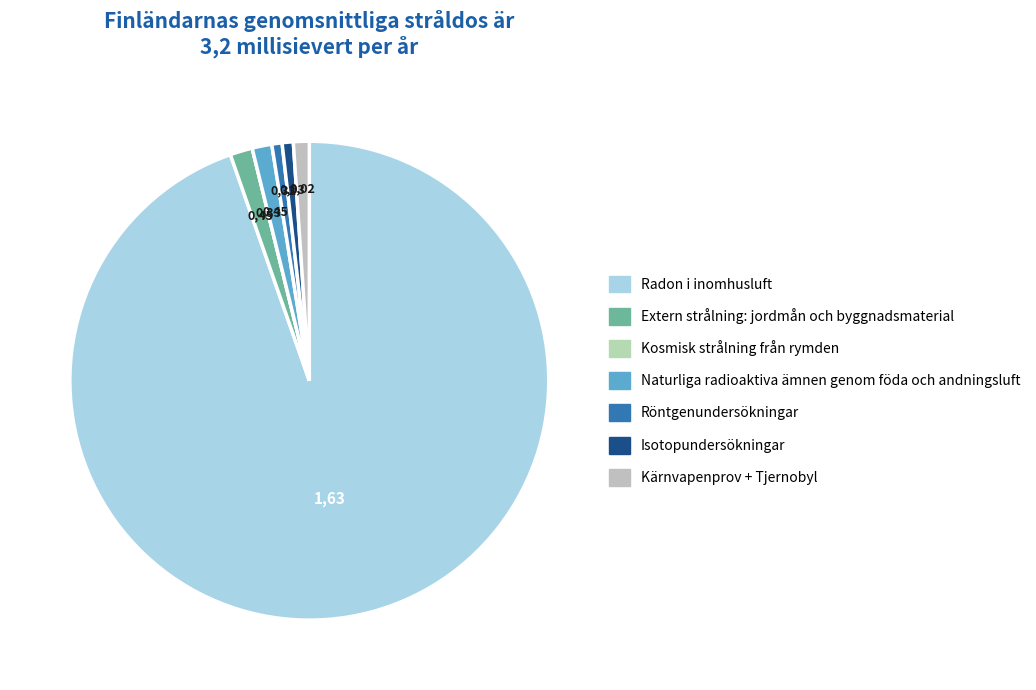

To the nearest percent, what is the difference between the largest and smallest slice percentages?

95%